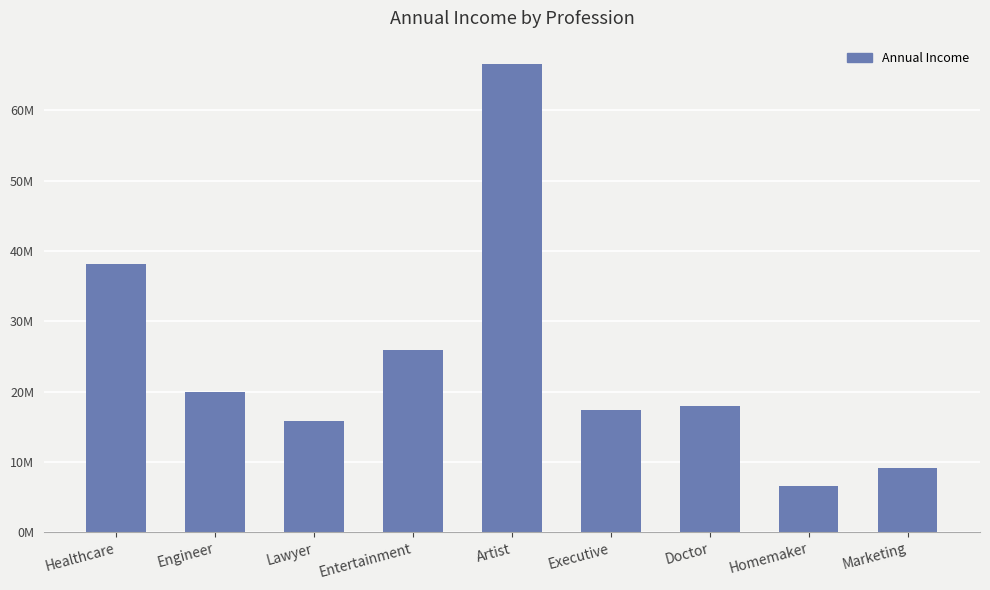

Are the bars horizontal?

No